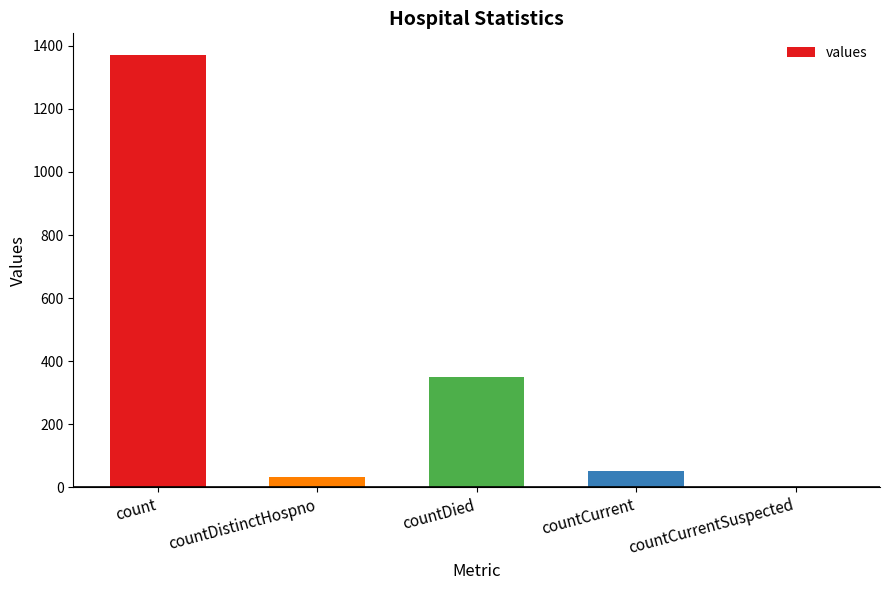

Which label corresponds to the largest value in the chart?

count